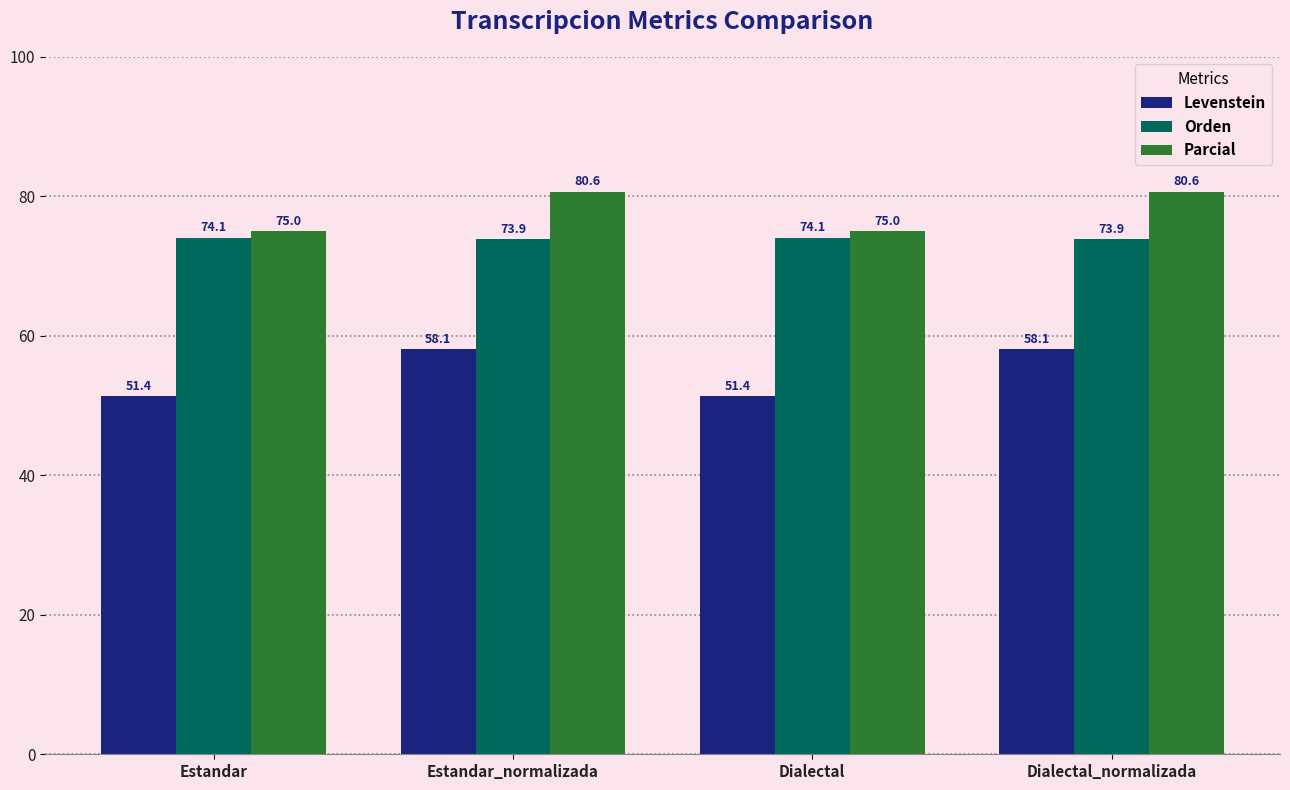

What is the approximate value of Orden at Dialectal?

74.1